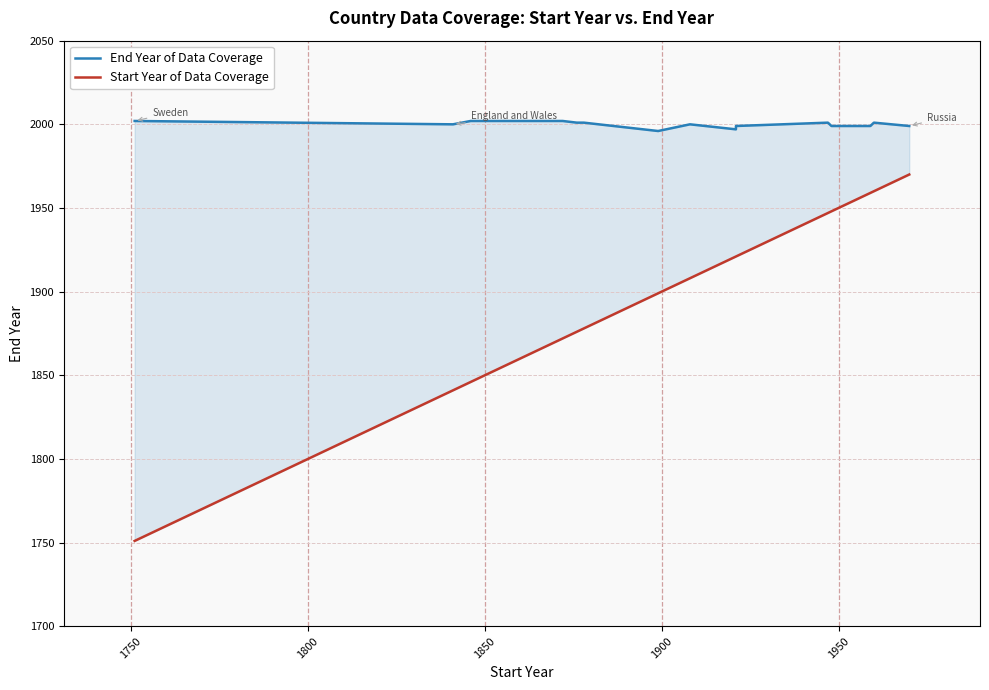

True or false: Start Year of Data Coverage and End Year of Data Coverage intersect in this chart.

False